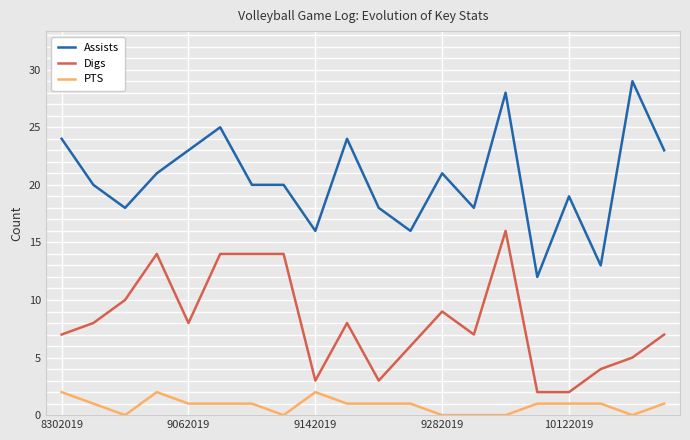

Which series has the widest spread of values?

Assists